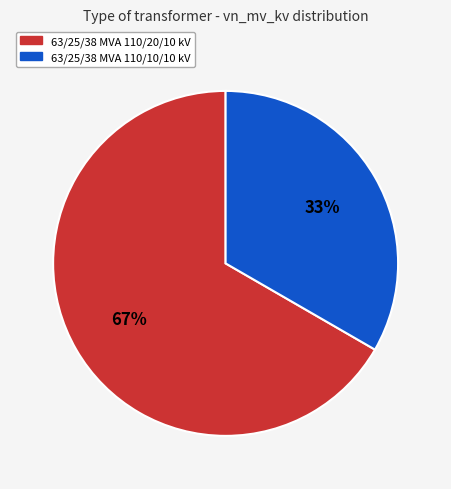

Combined, do 63/25/38 MVA 110/20/10 kV and 63/25/38 MVA 110/10/10 kV account for over 50%?

Yes